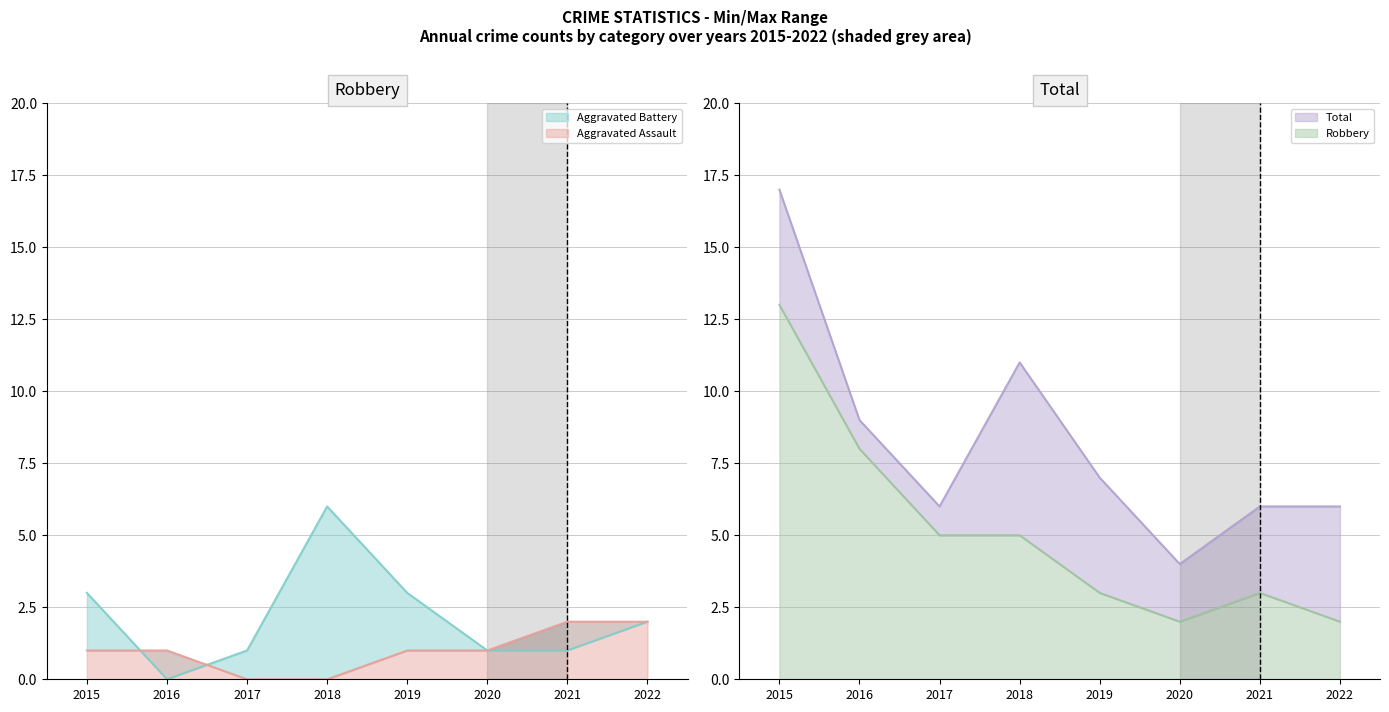

What are all the series names shown in the legend?

Aggravated Assault, Aggravated Battery, Robbery, Total